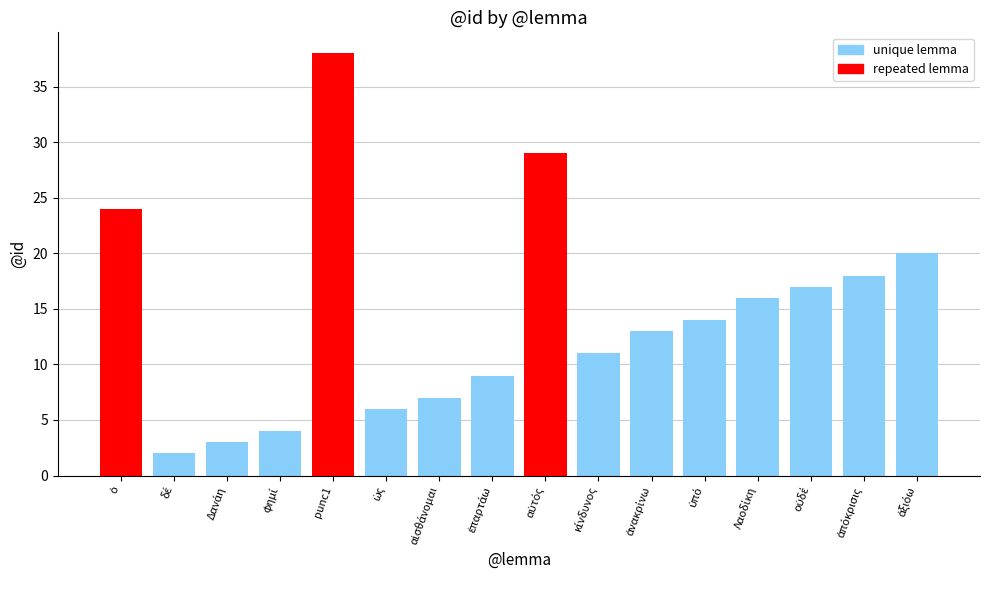

What is the minimum value shown in the chart?

2